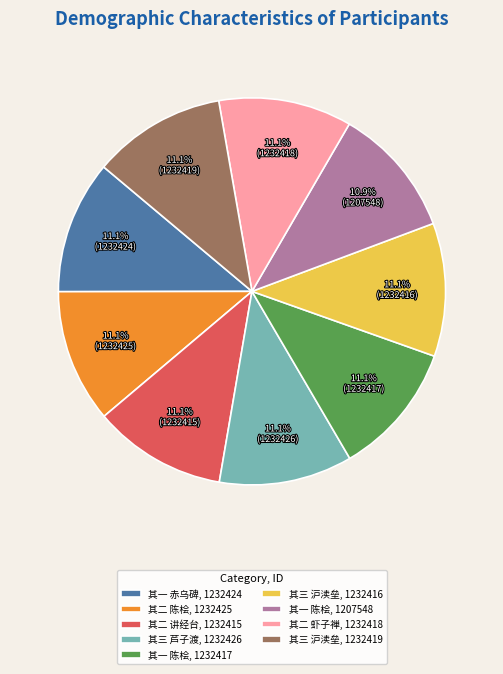

What percentage is NOT represented by 其一 陈桧, 1232417?

88.9%